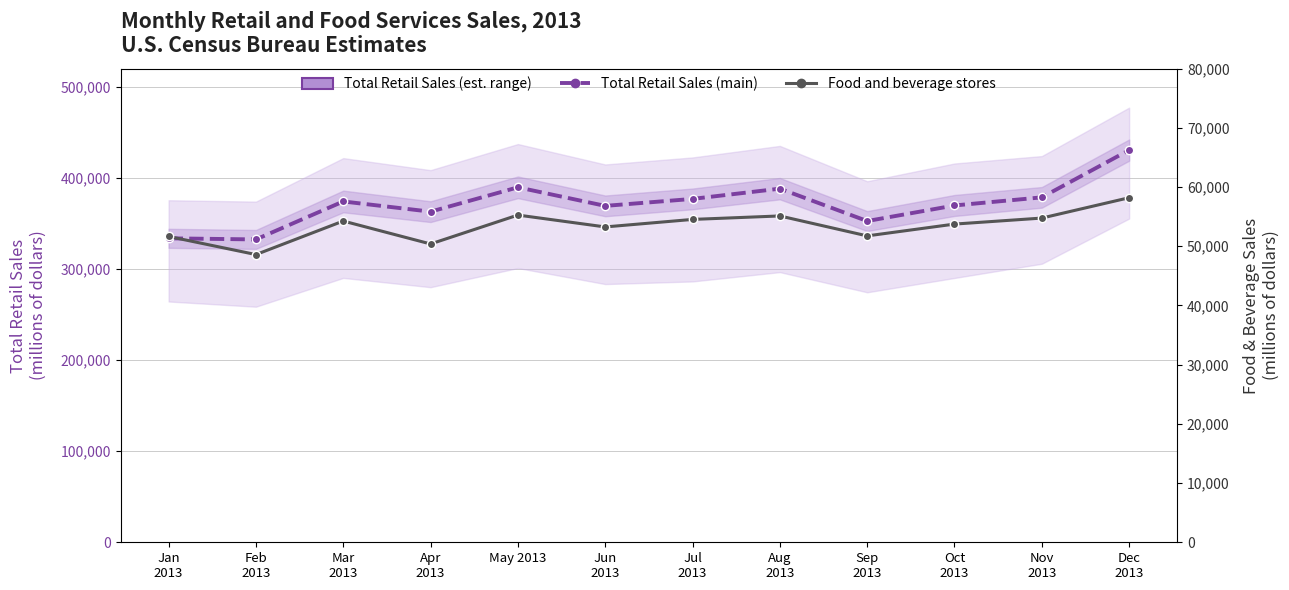

At how many categories does at least one series exceed 174233?

12